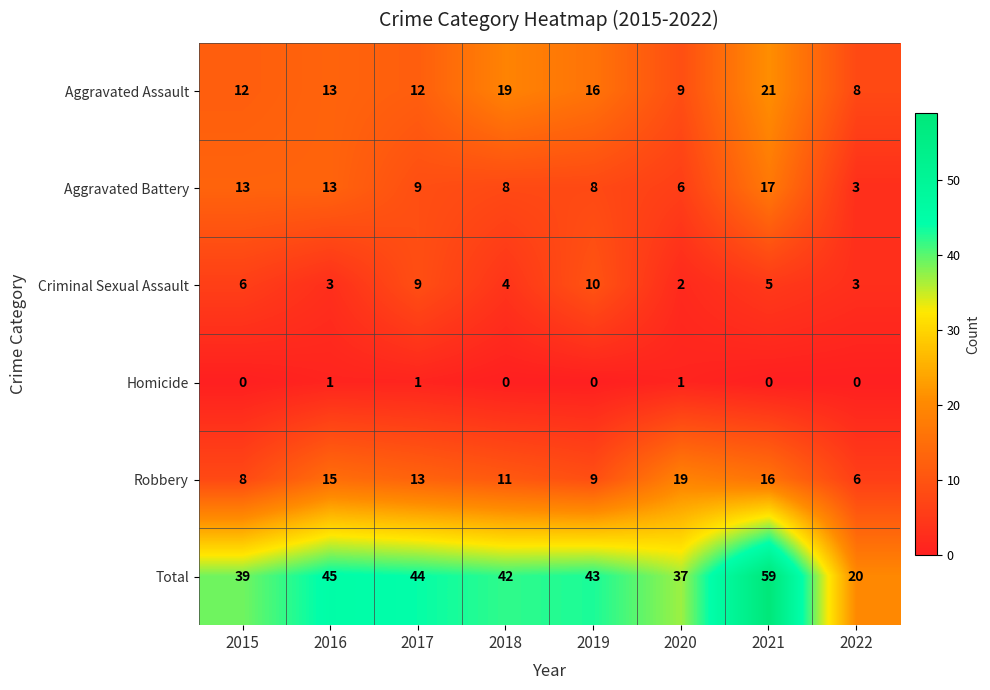

List the series in order of their peak value, lowest first.

Homicide, Criminal Sexual Assault, Aggravated Battery, Robbery, Aggravated Assault, Total